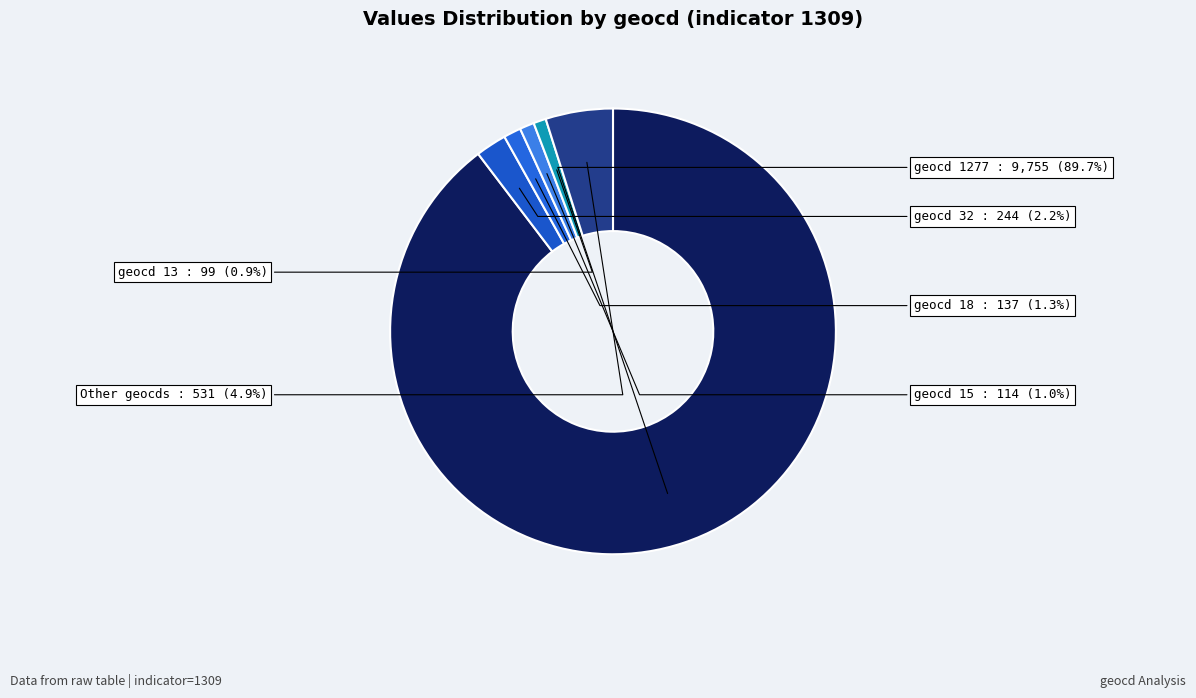

Between Other geocds and geocd 15, which is larger?

Other geocds